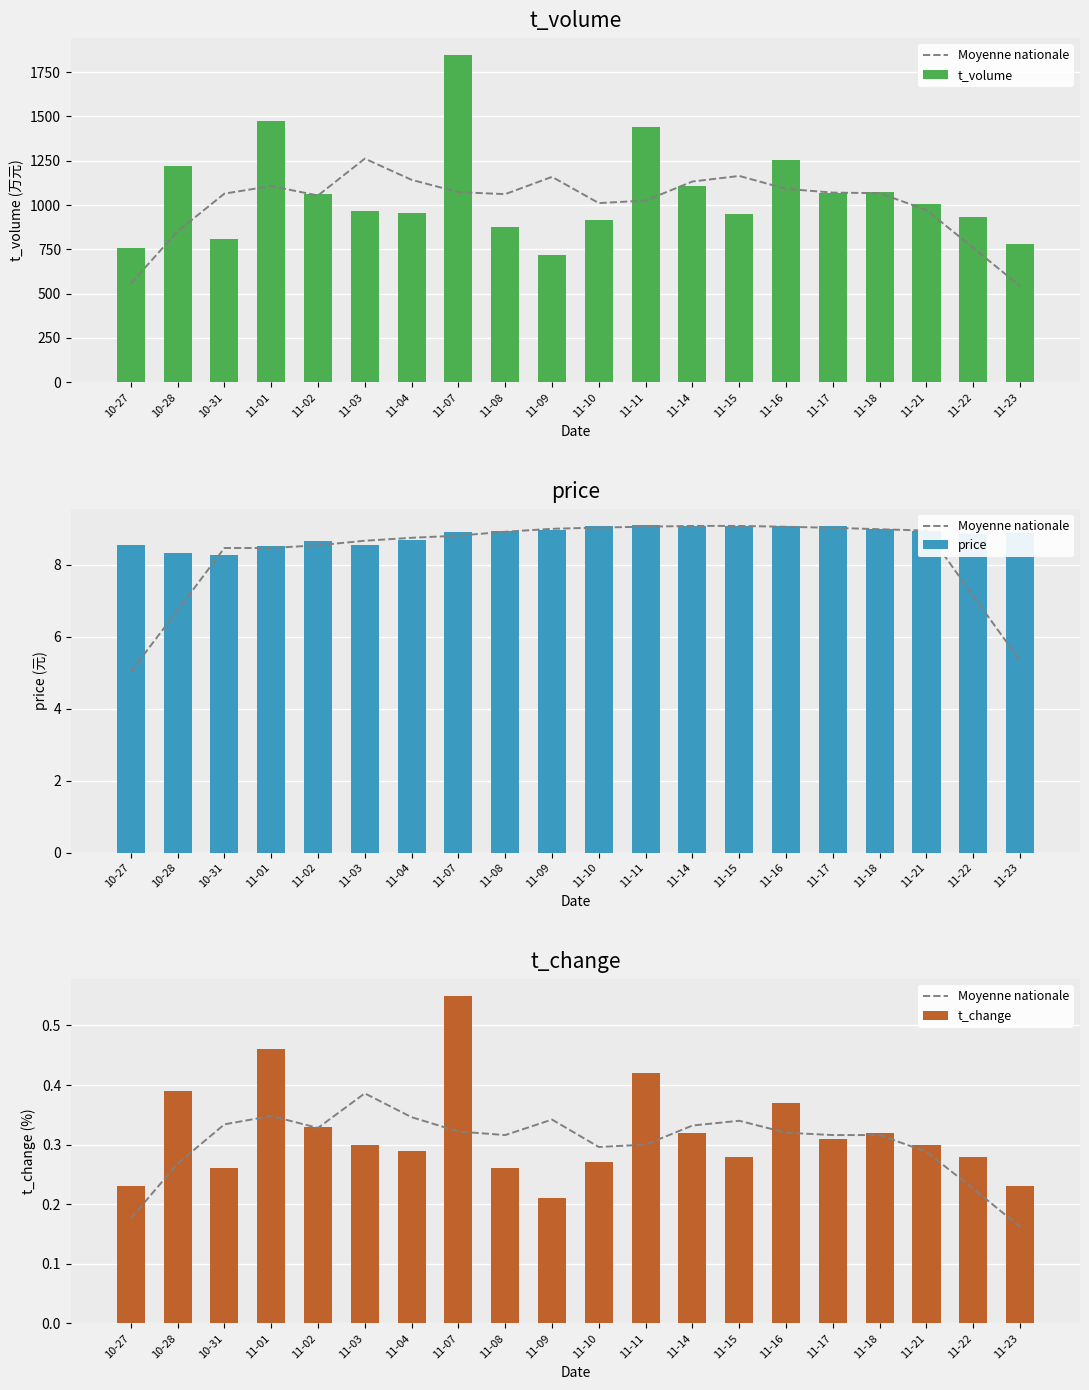

Rank the series by their maximum value, from lowest to highest.

Moyenne nationale, t_change, price, t_volume